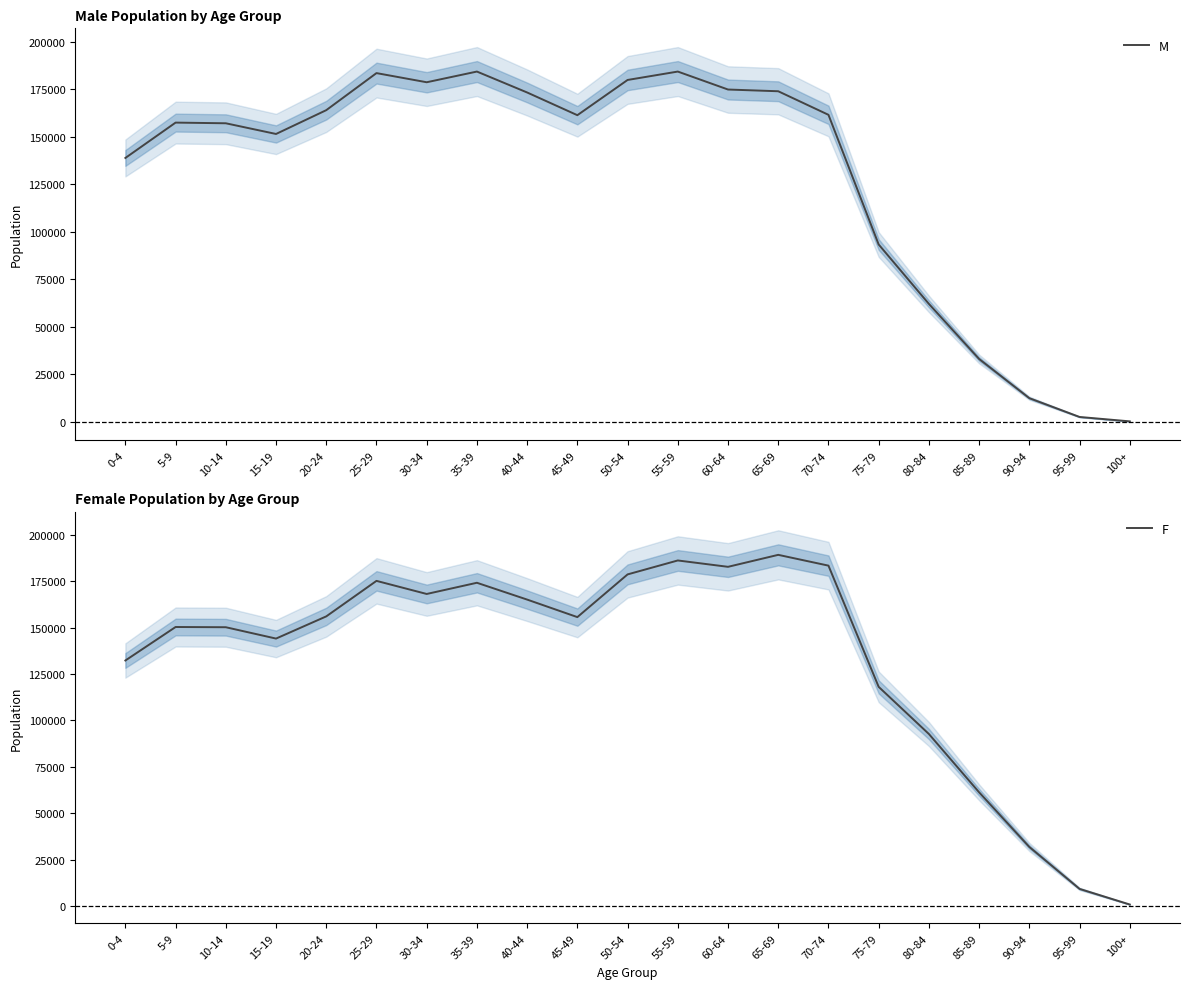

At which category does F reach its first local valley?

15-19